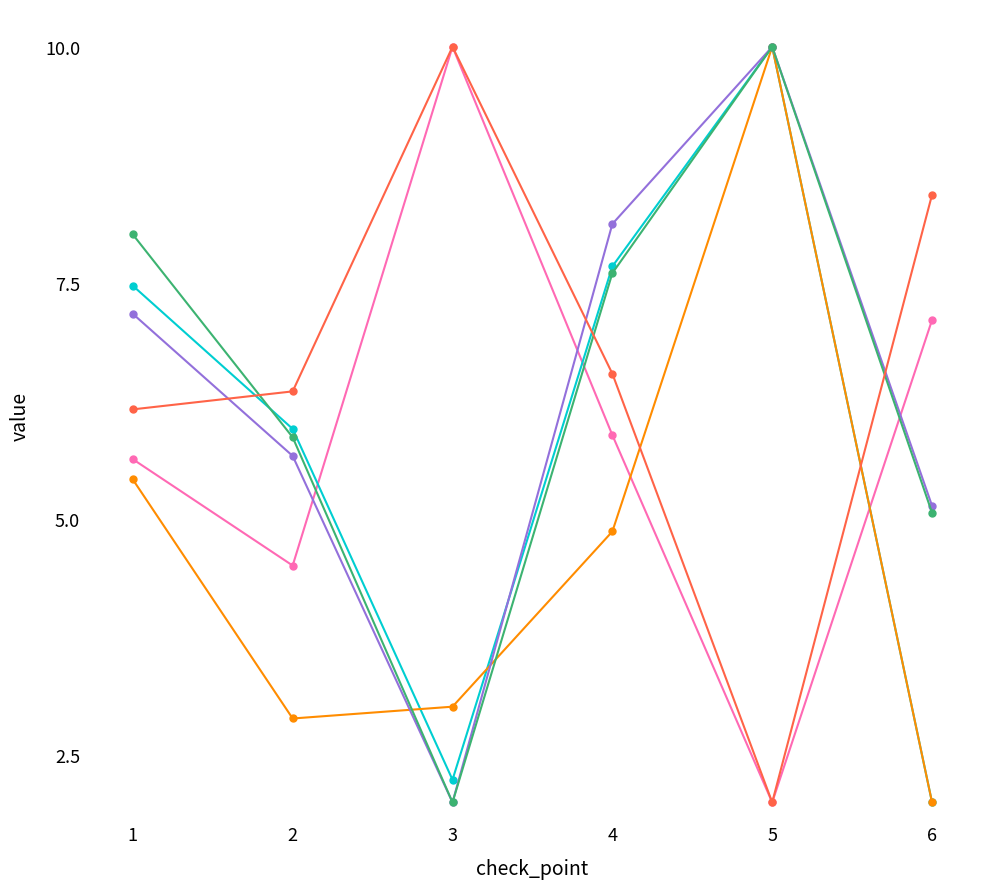

What is the smallest value displayed?

2.0